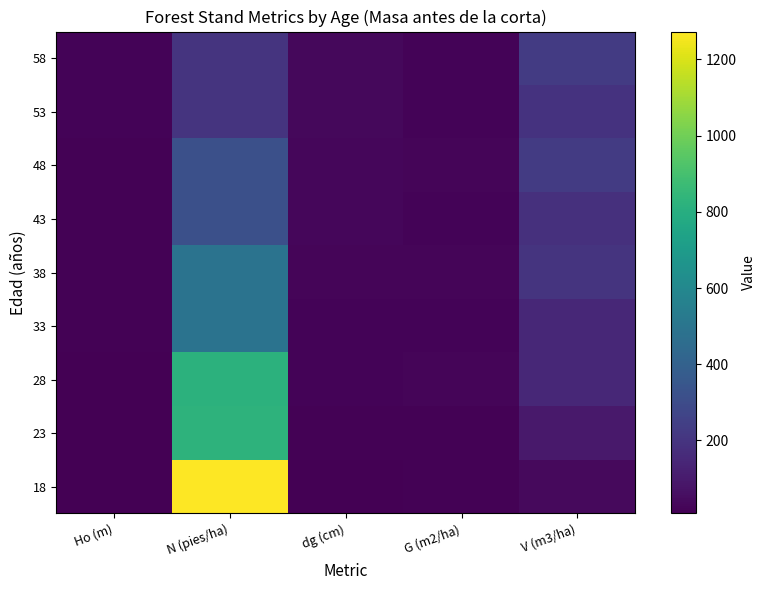

What is the total value across all series at G (m2/ha)?

182.8